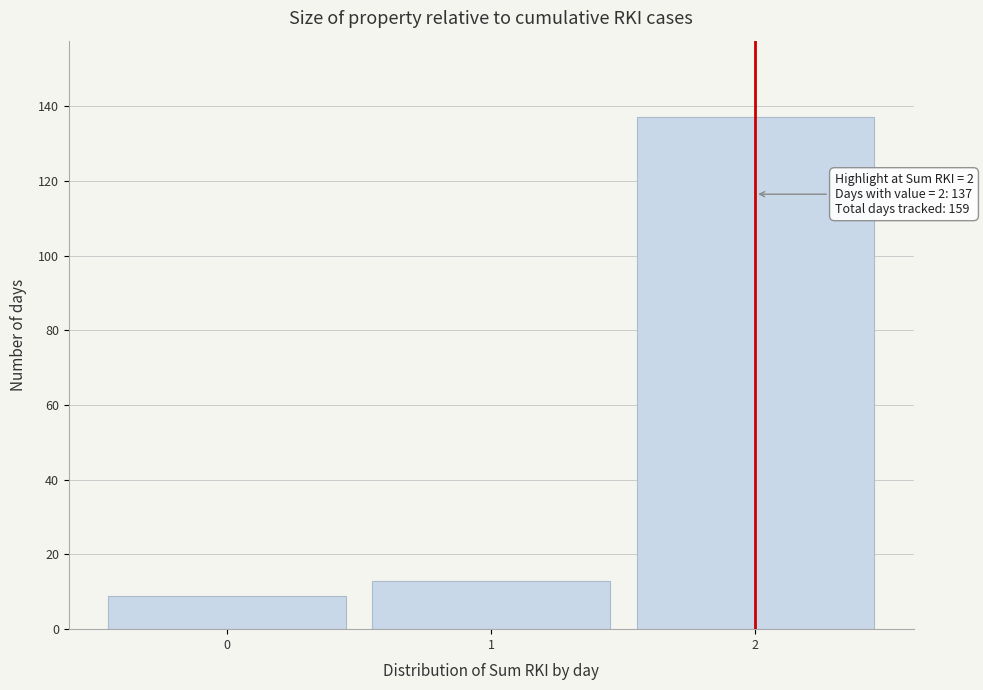

Which range on the x-axis has the tallest bar?

1.5 to 2.5